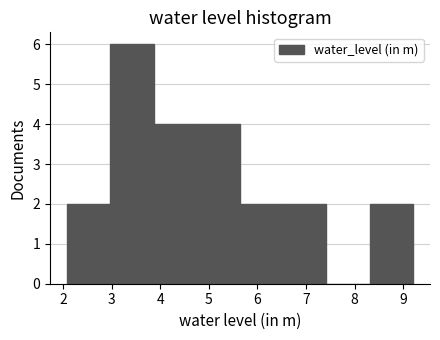

Over which range of the x-axis is the bar tallest?

2.97 to 3.86